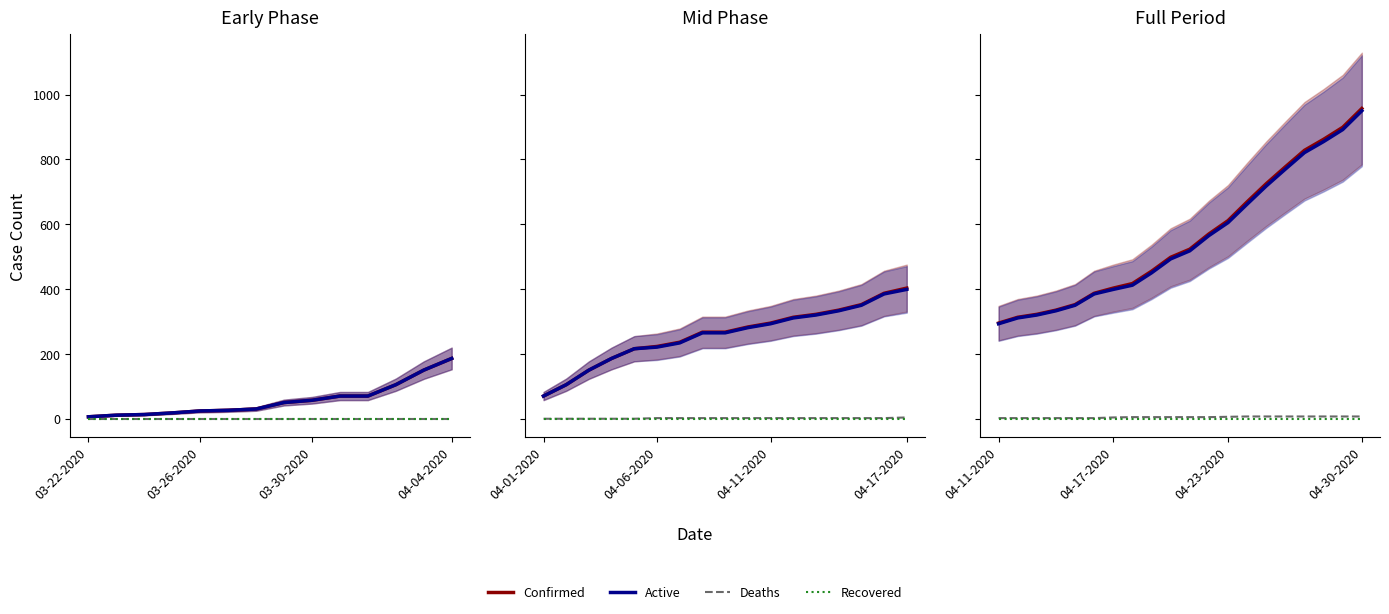

Between 5 and 8, which is larger?

8